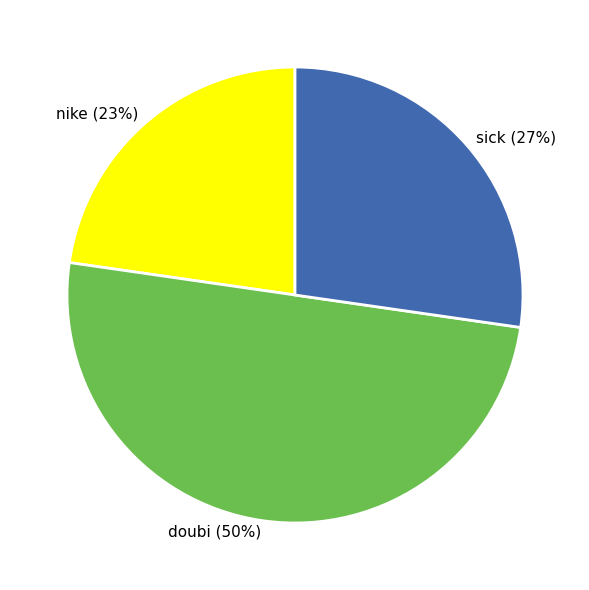

Count the number of slices in the pie.

3